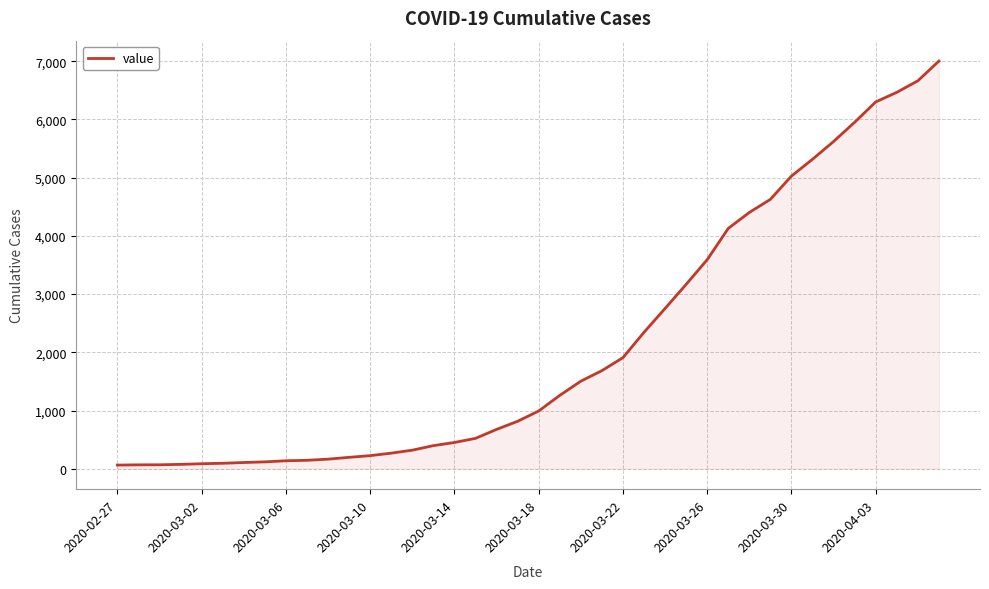

What is the maximum value shown in the chart?

7003